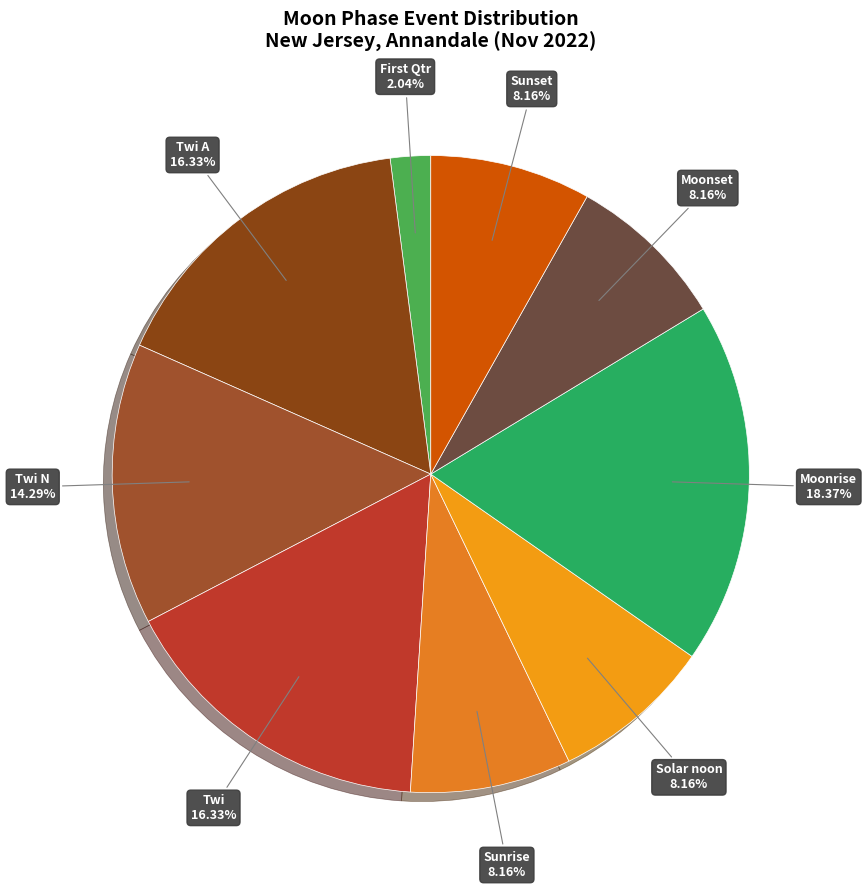

What is the largest slice in the pie chart?

Moonrise